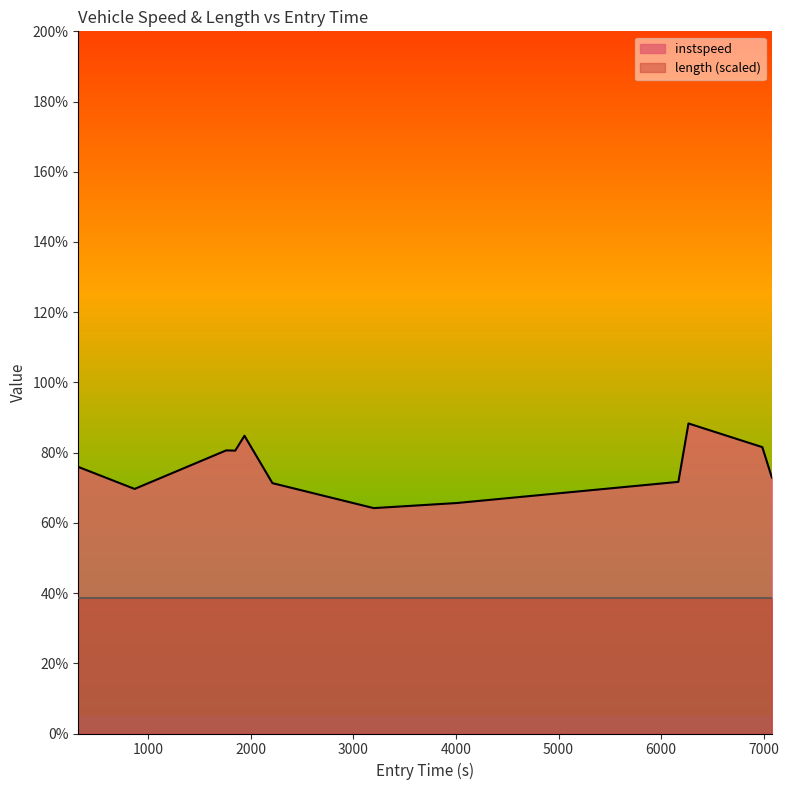

Which category has the lowest value across all series?

2212